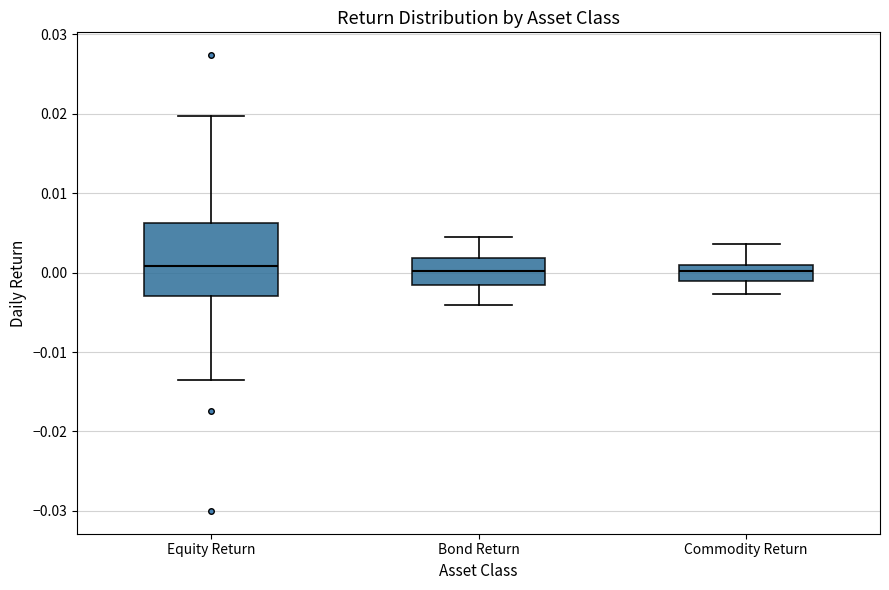

Reading left to right, read every box against the y-axis: the position of its median line, the range the box covers, and the ends of its whiskers. The values are not printed on the chart, so give them approximately, as read against the axis.

Equity Return: median 0.001, box -0.003 to 0.006, whiskers -0.014 to 0.020
Bond Return: median 0.000, box -0.002 to 0.002, whiskers -0.004 to 0.004
Commodity Return: median 0.000, box -0.001 to 0.001, whiskers -0.003 to 0.004